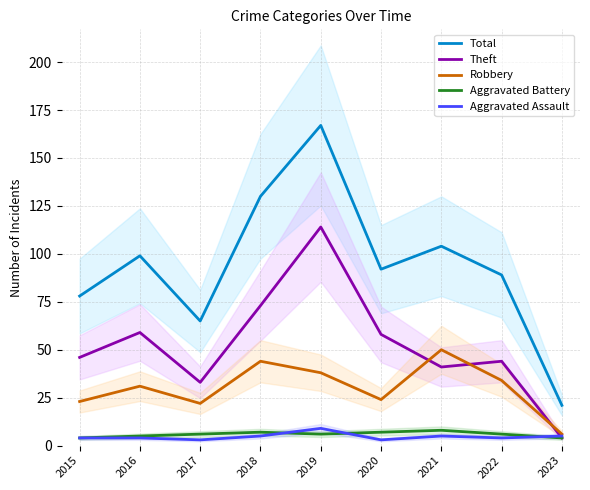

What is the value of the Total point at the 1st from the left?

78